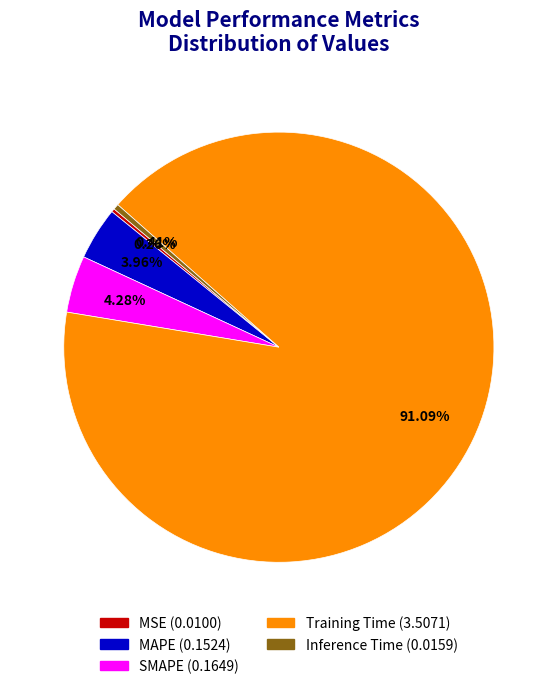

Which has a higher value, Training Time or MAPE?

Training Time